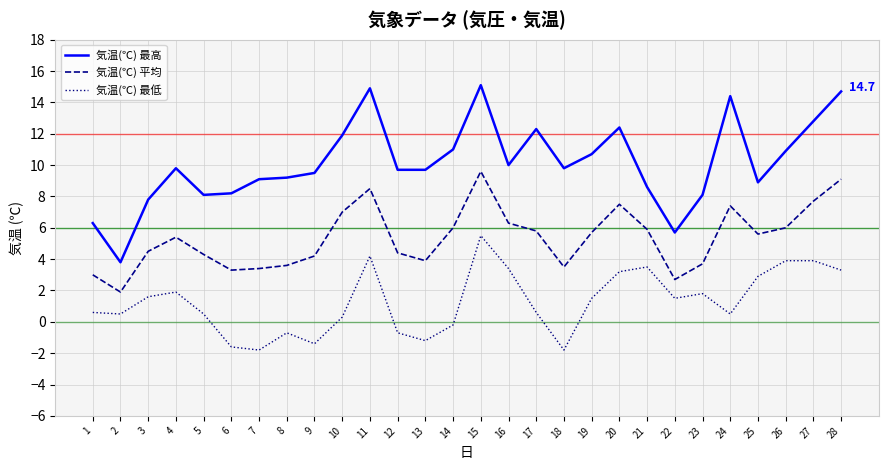

What is the smallest value displayed?

-1.8